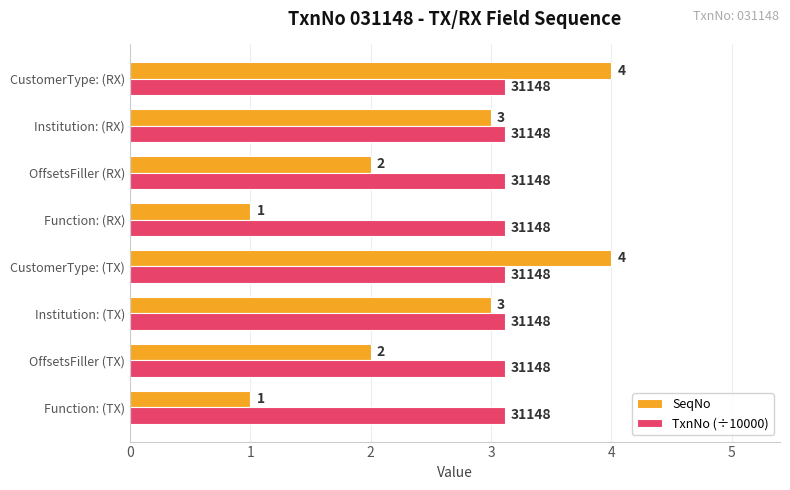

What is the difference between the SeqNo values at Function: (RX) and Institution: (RX)?

2.0